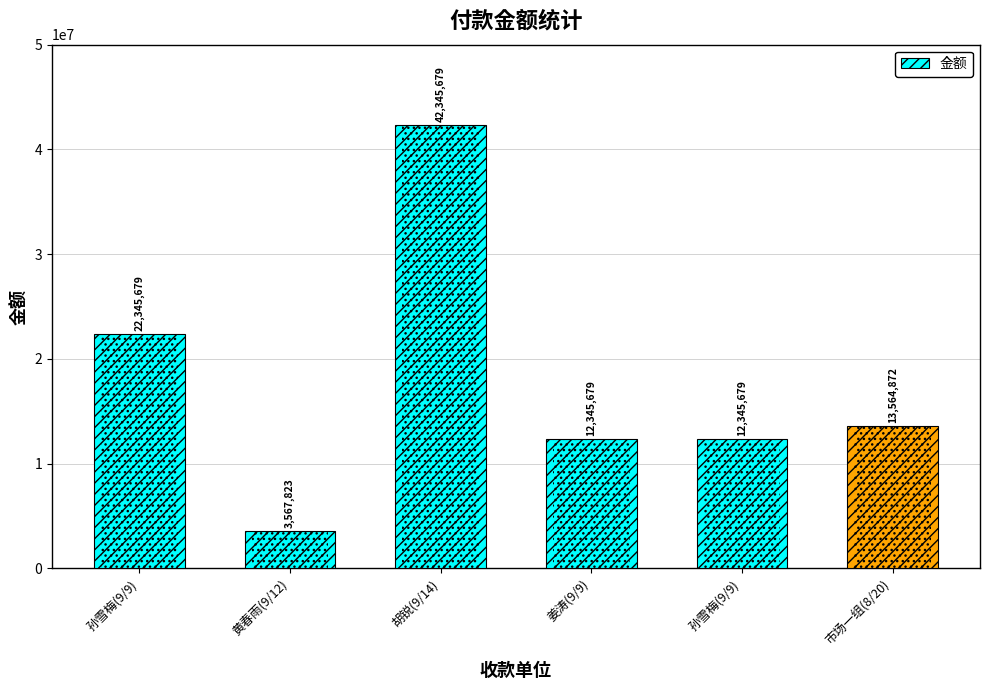

Does the chart contain stacked bars?

No